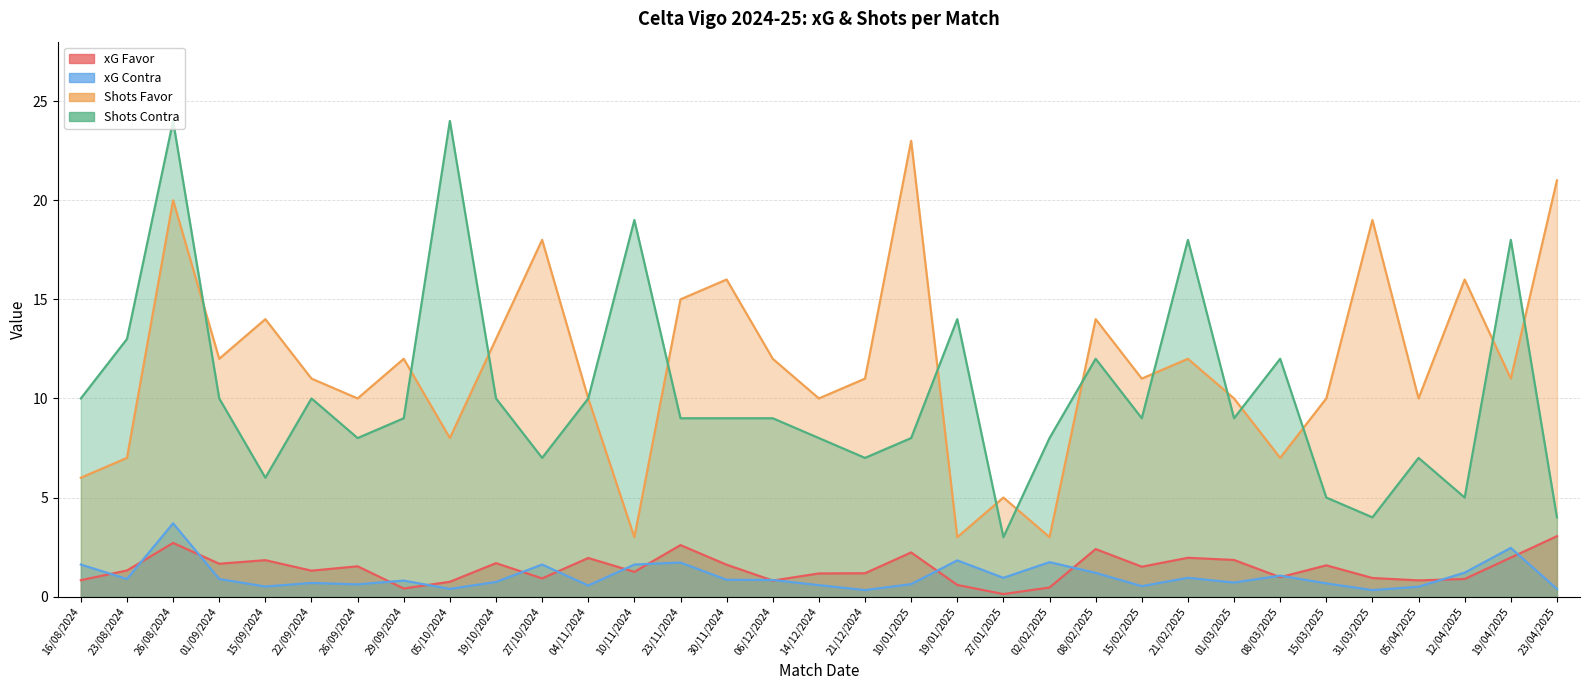

What is the label of the 29th point from the left?

31/03/2025